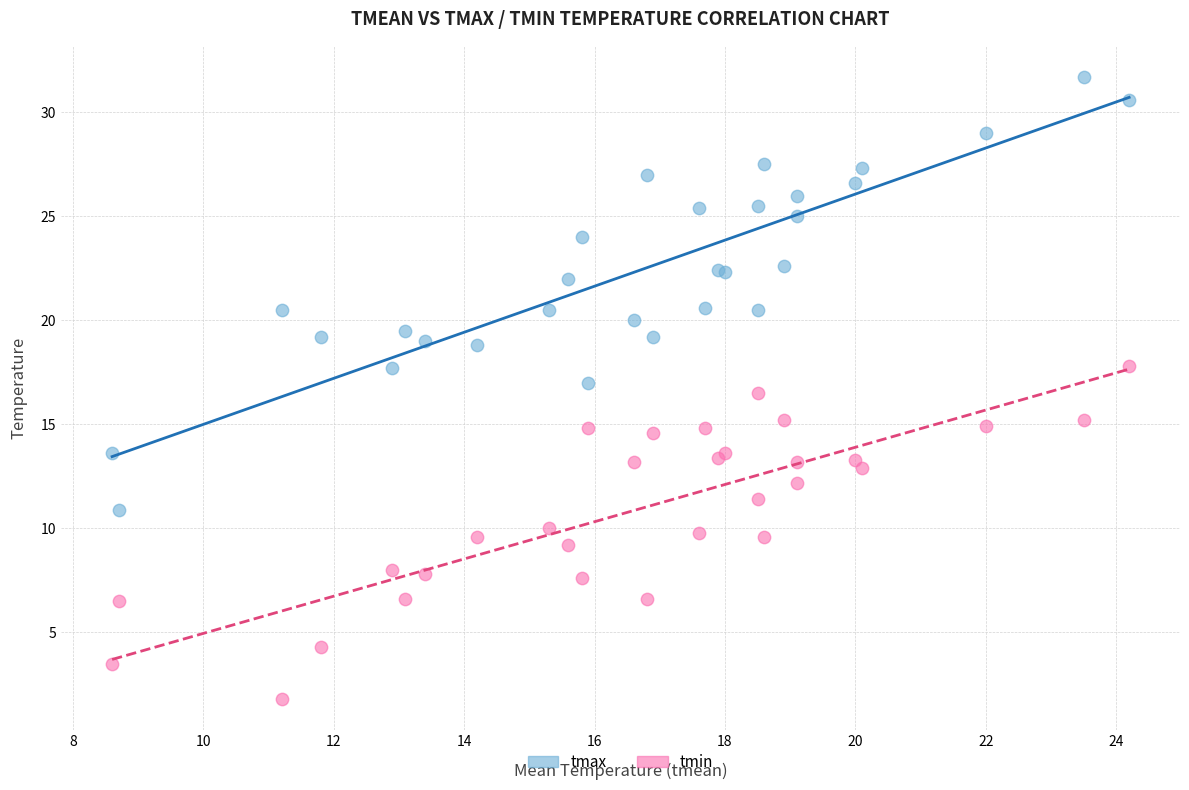

Which series contains the highest Y value?

tmax